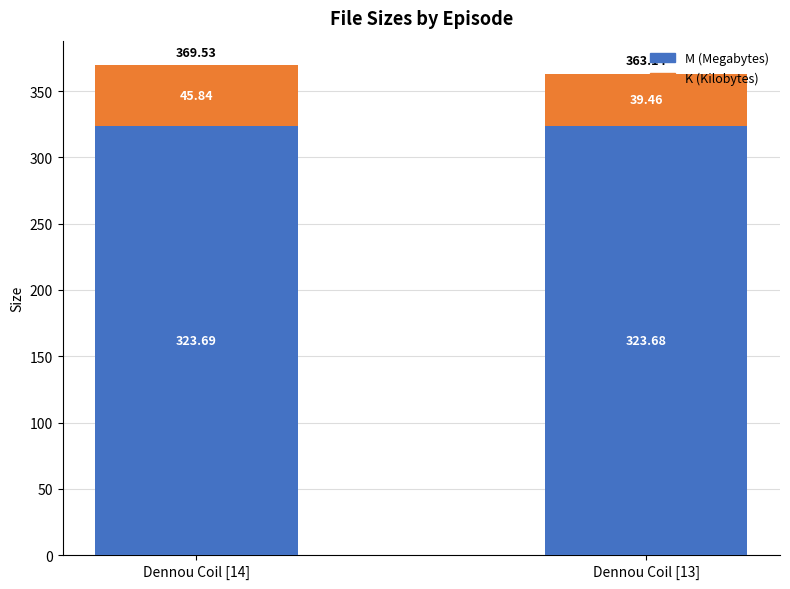

List the labels in order of M (Megabytes) value, largest first.

Dennou Coil [14], Dennou Coil [13]